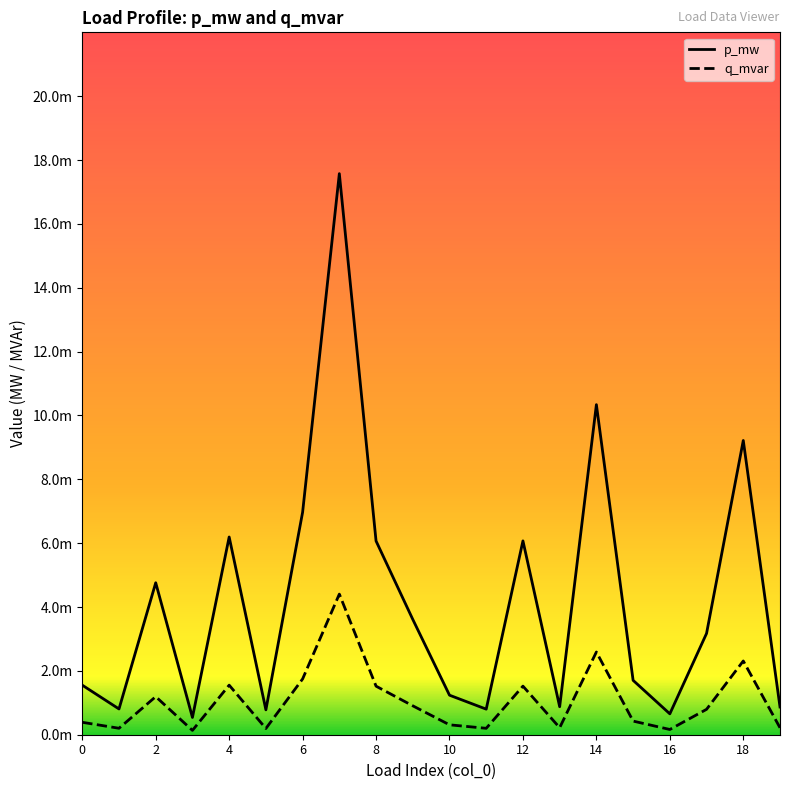

Which series changed the most between 3 and 9?

p_mw